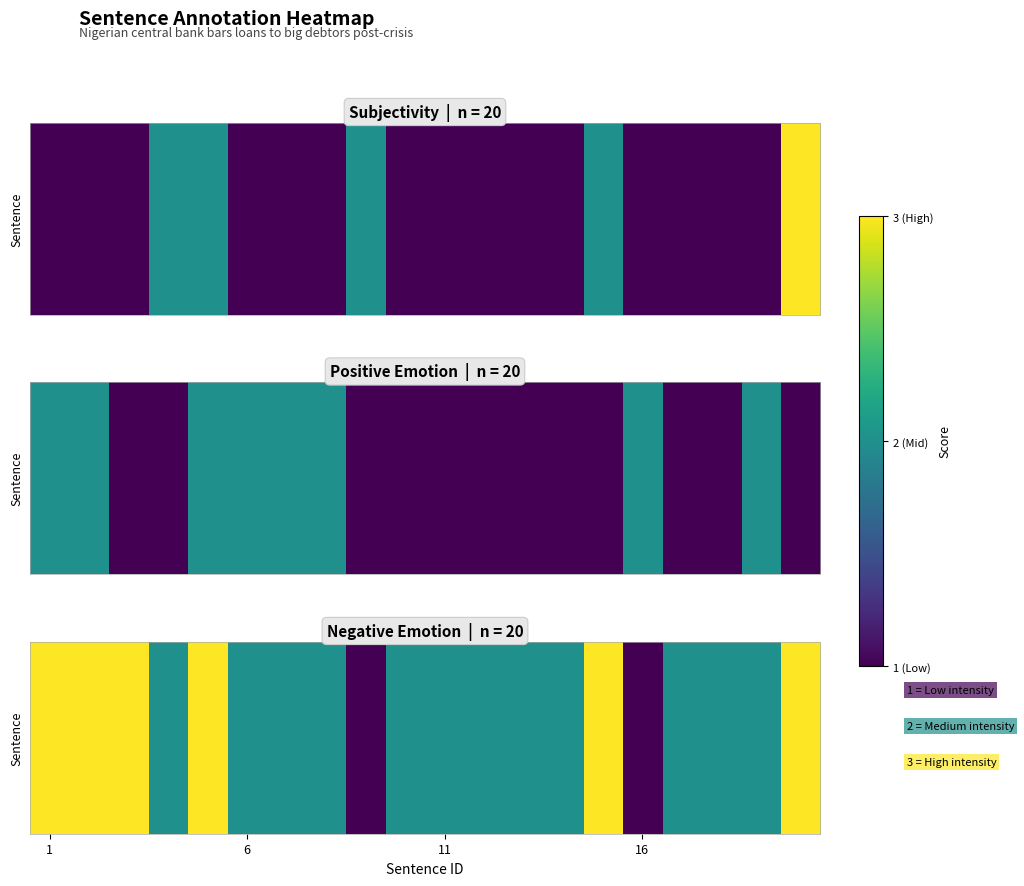

How many data points does each series have?

20